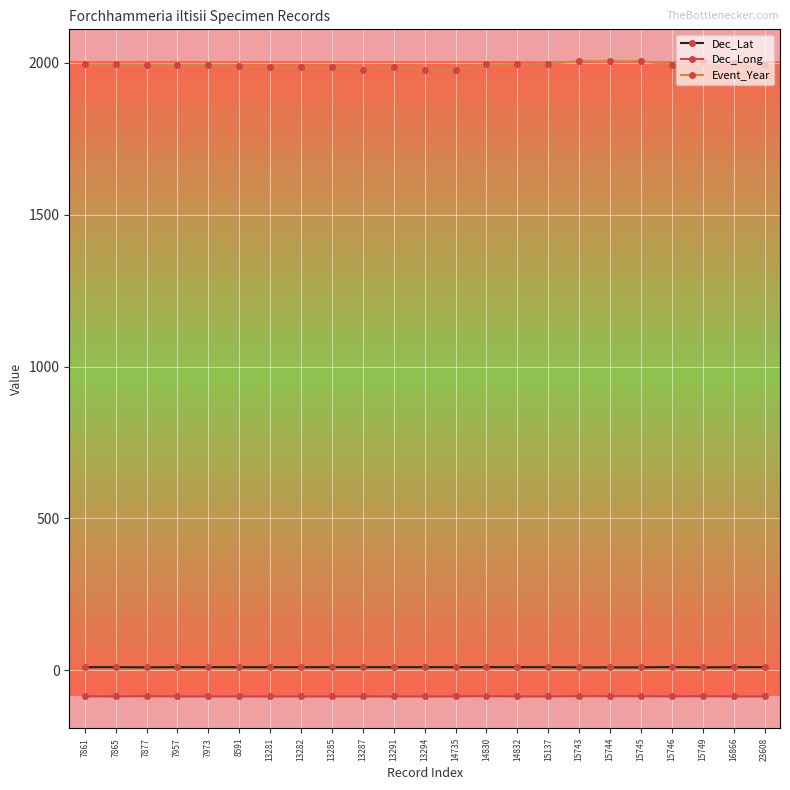

Is the value of Dec_Long at 7861 greater than the value of Event_Year at 16866?

No